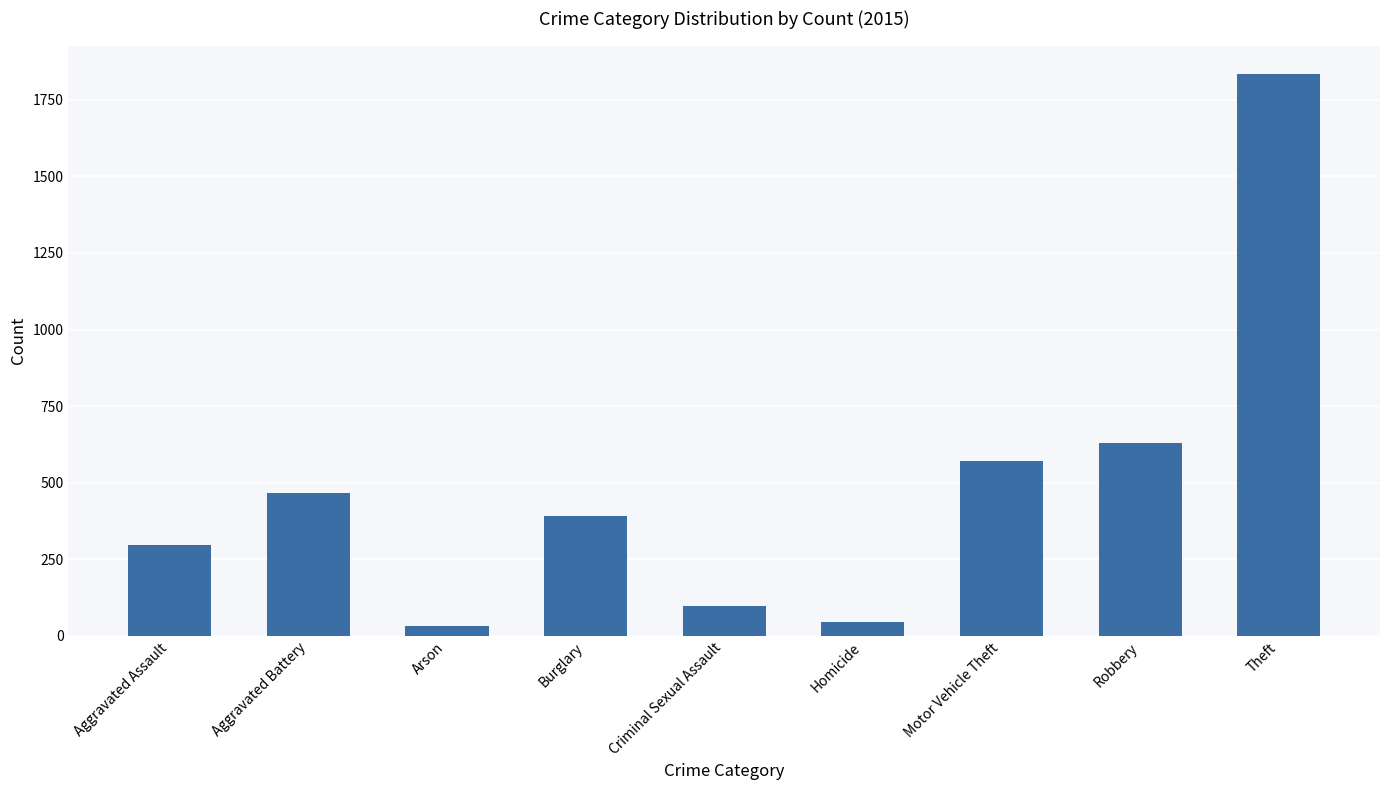

What is the ratio of the value at Motor Vehicle Theft to the value at Homicide?

12.7